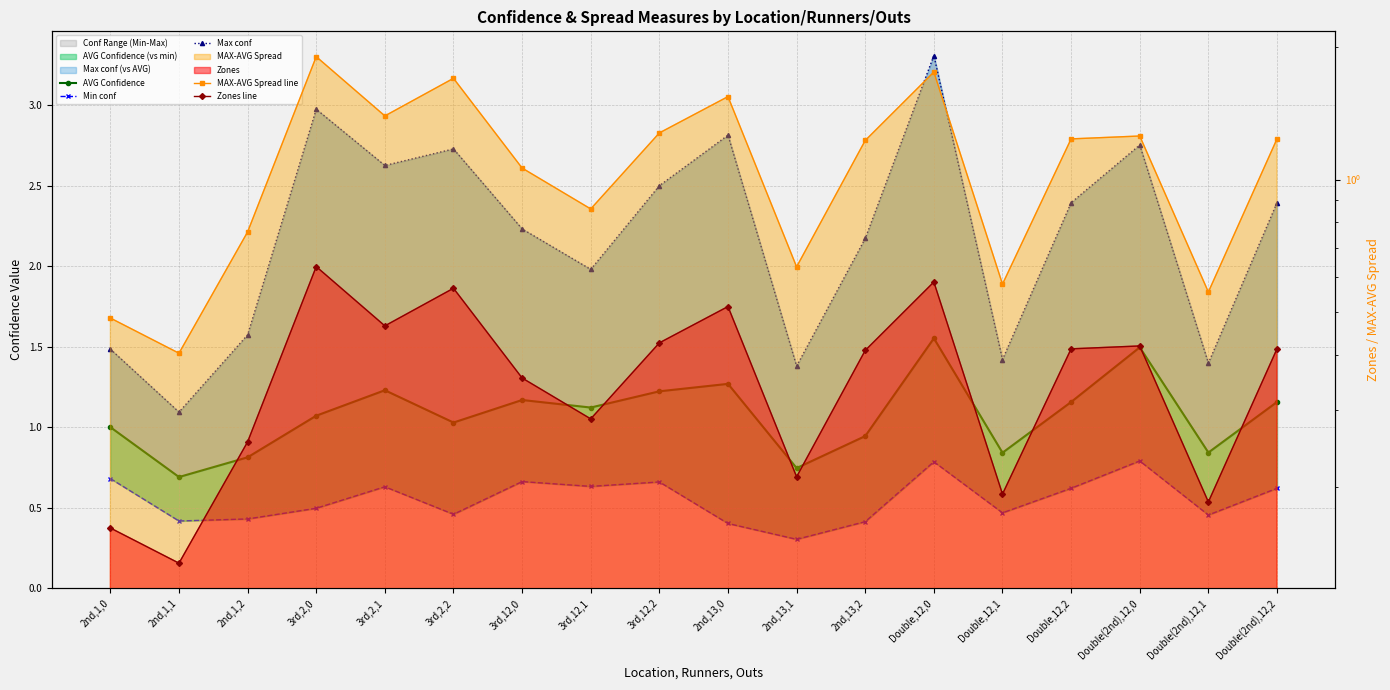

The Zones line series shows 0.4 at 3rd,12,0. True or false?

True